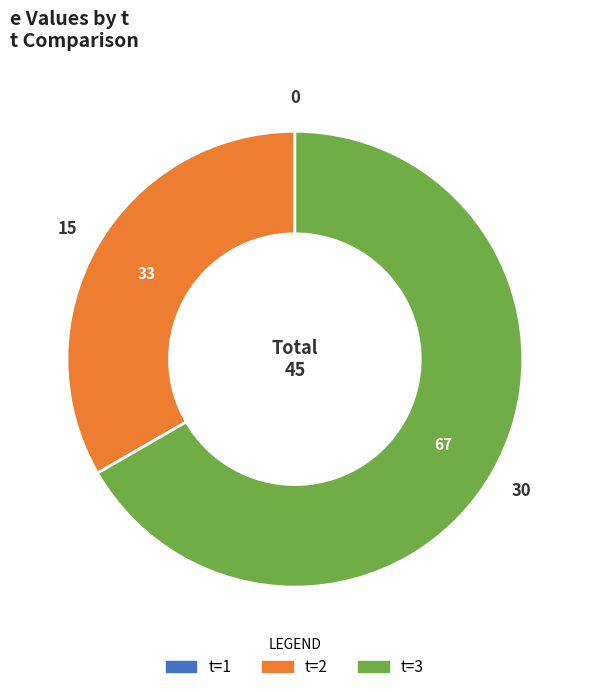

Do t=3 and t=2 together represent more than half of the pie?

Yes